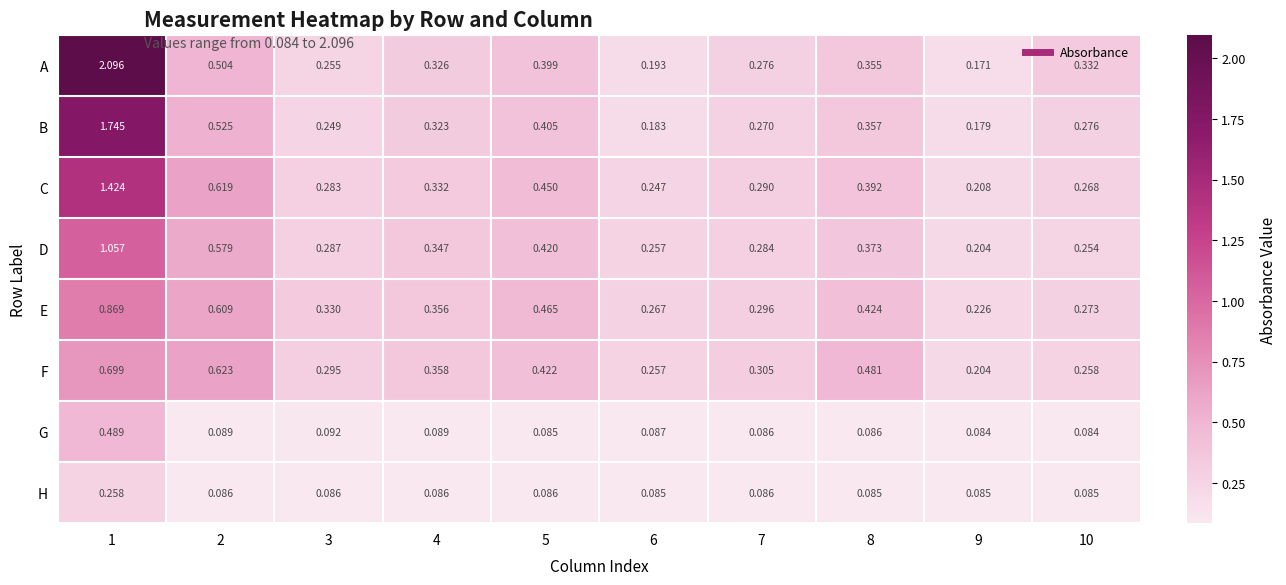

Rank the series at 8 from lowest to highest value.

H, G, A, B, D, C, E, F